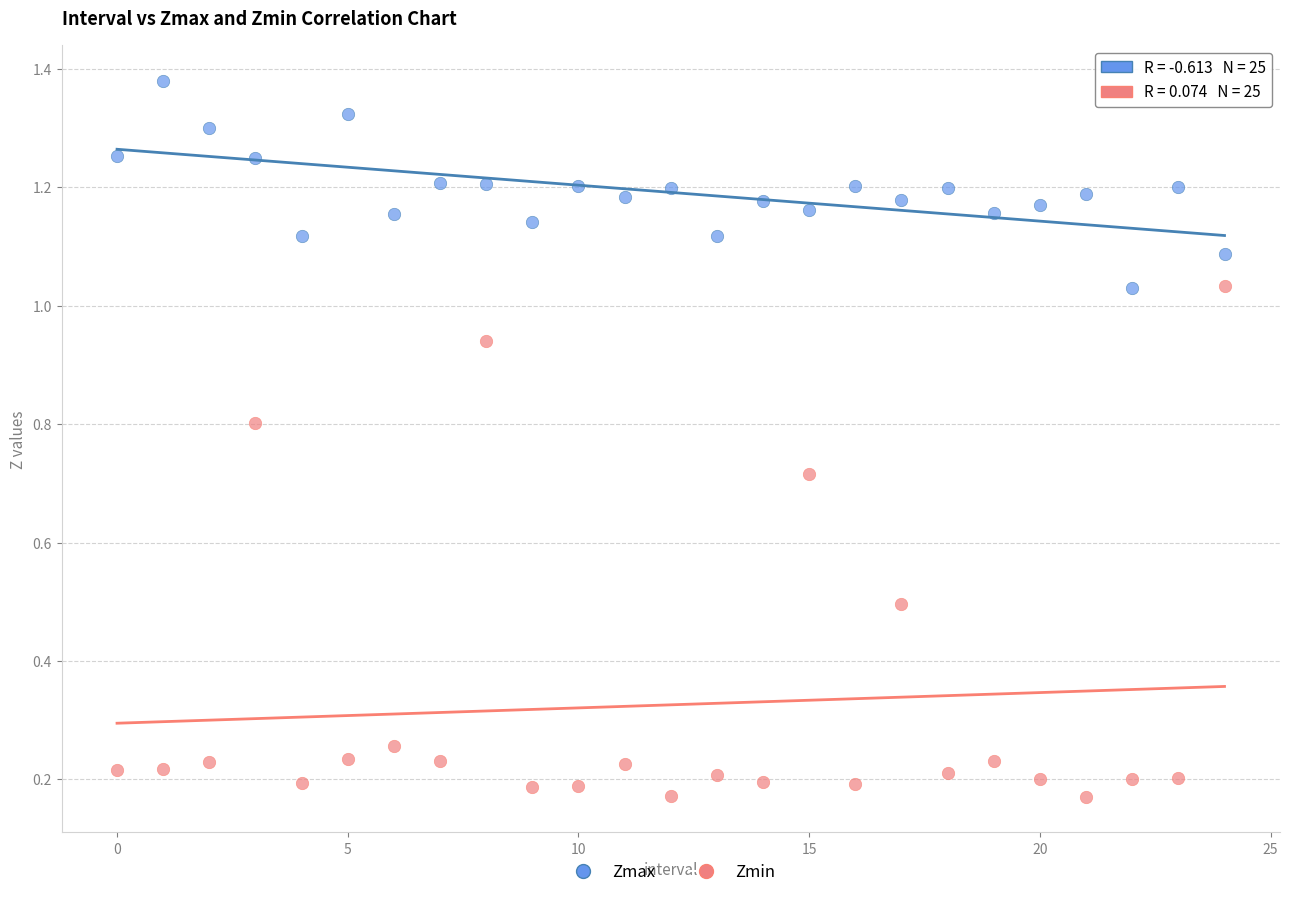

Which series reaches the minimum Y coordinate?

Zmin